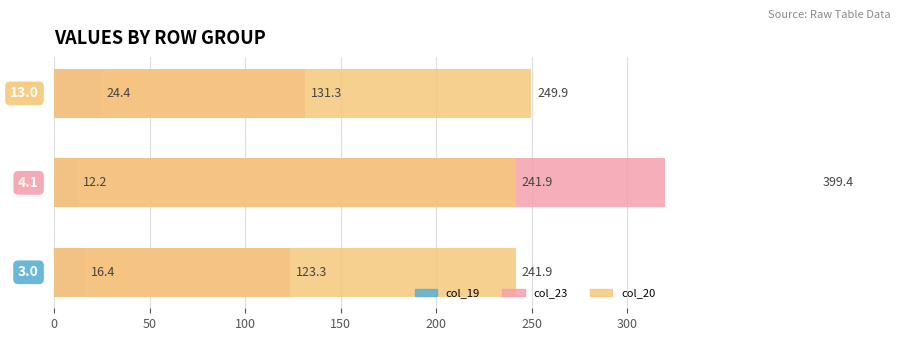

What is the value of the col_23 bar at the 3rd from the left?

131.3